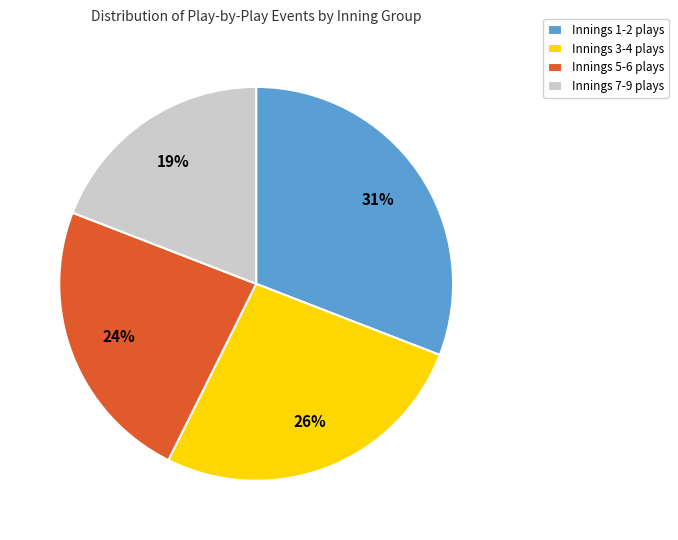

Is it true that Innings 5-6 plays is 34% of the pie?

False